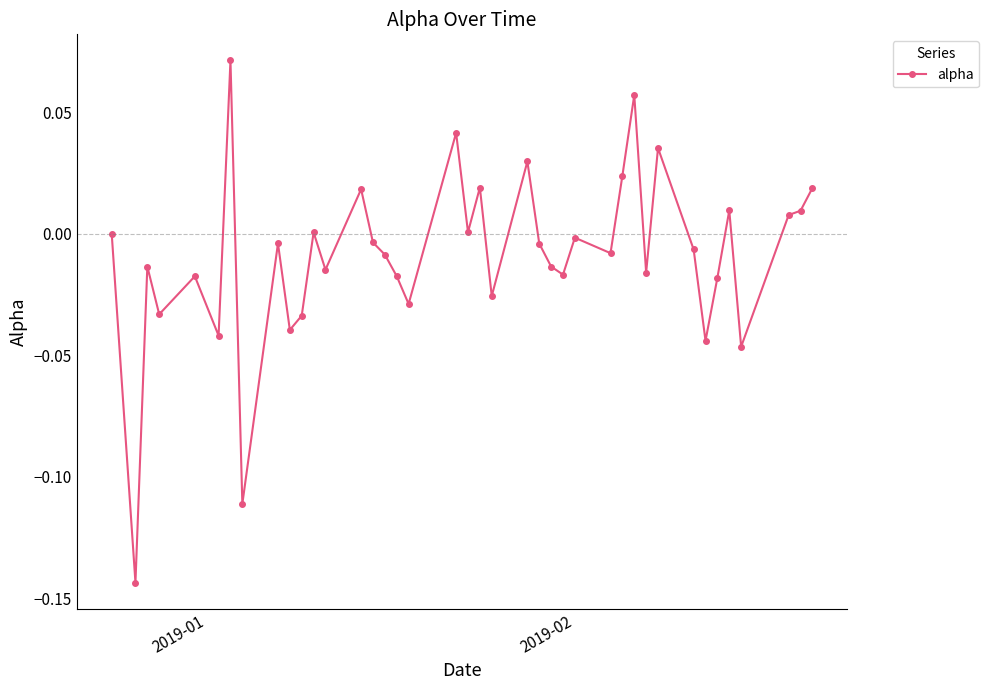

What is the sum of all values?

-0.4